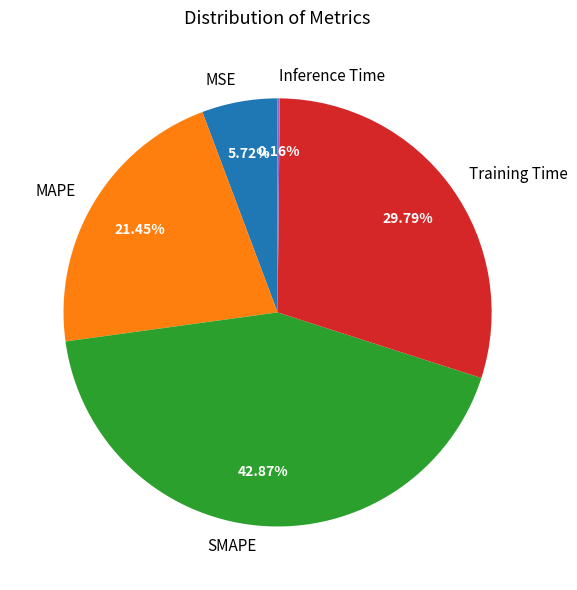

Which category has the biggest portion of the pie?

SMAPE